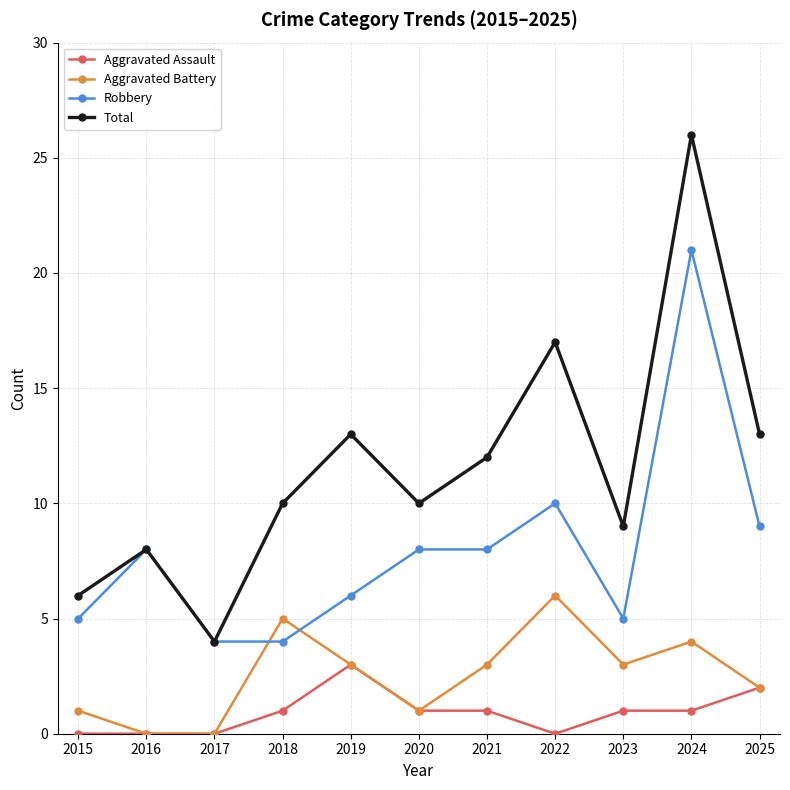

List the series in order of their overall mean, highest first.

Total, Robbery, Aggravated Battery, Aggravated Assault